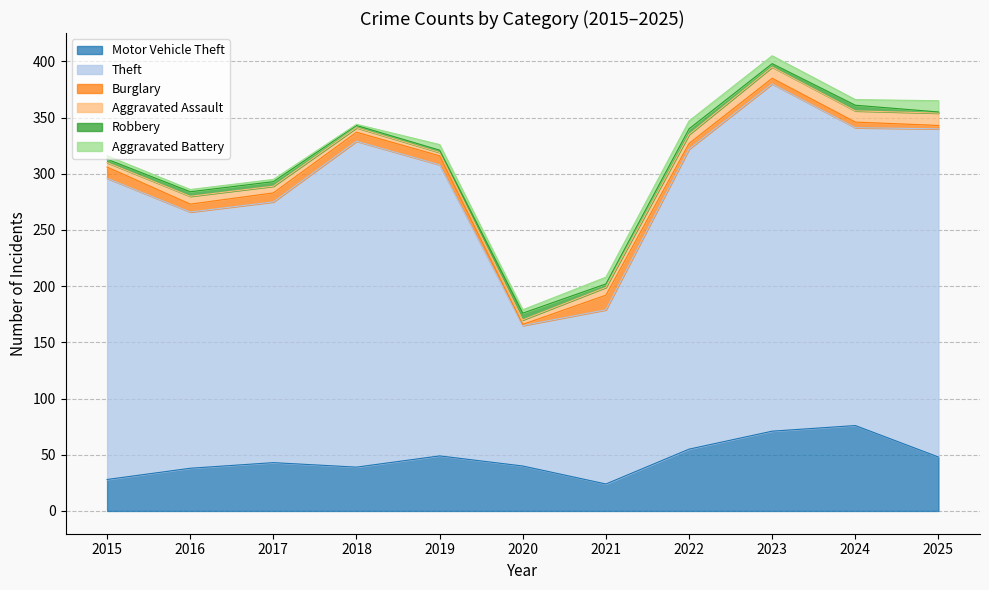

Rank the series at 2017 from lowest to highest value.

Aggravated Battery, Robbery, Aggravated Assault, Burglary, Motor Vehicle Theft, Theft